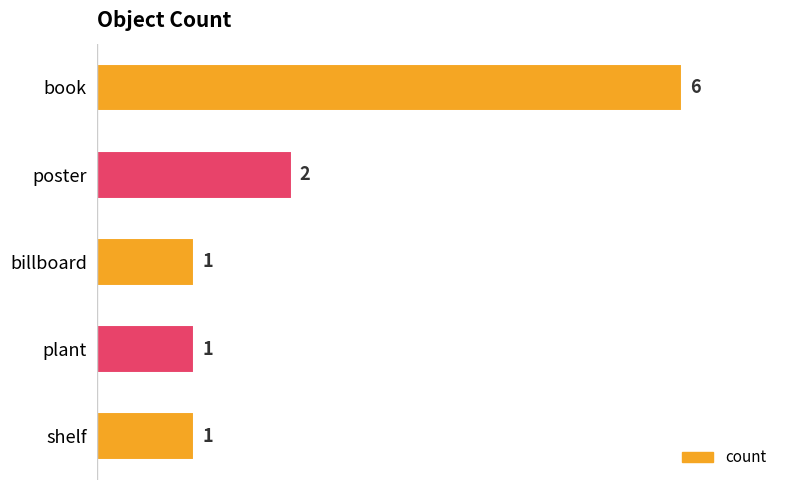

Does the chart contain any negative values?

No